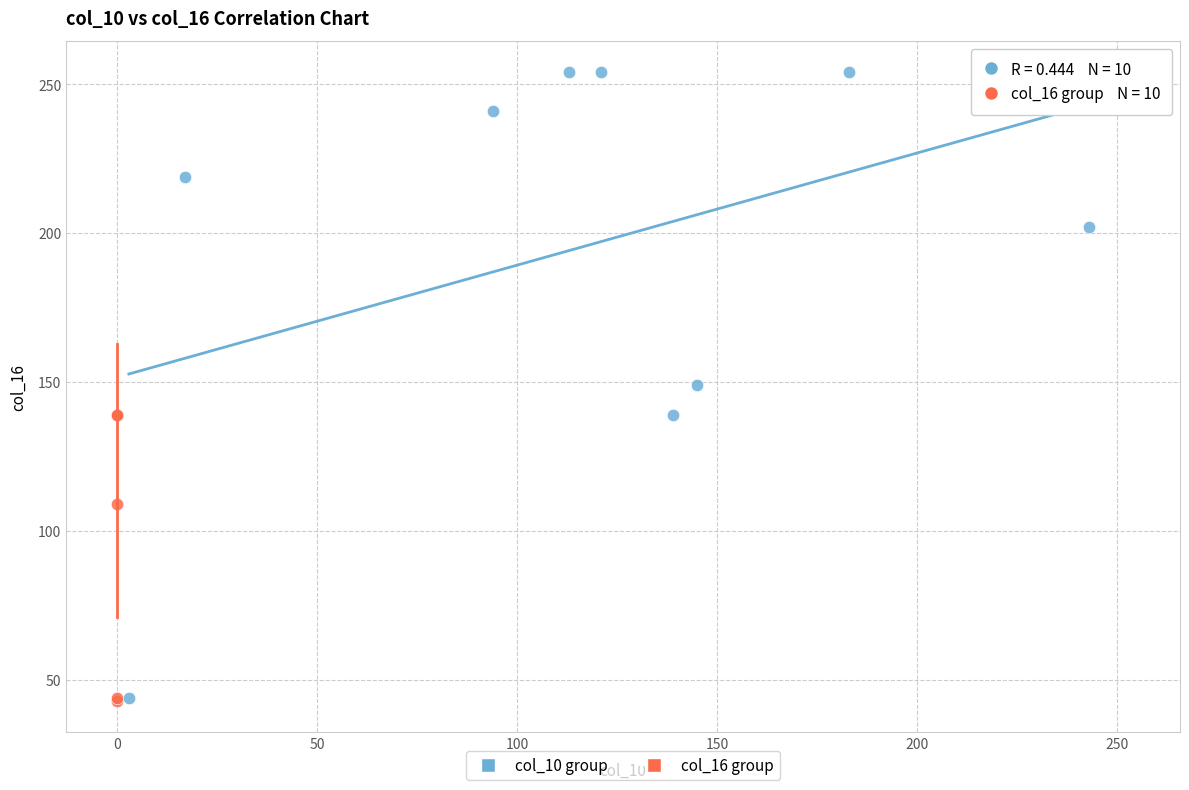

Which series reaches the maximum Y coordinate?

col_10 group